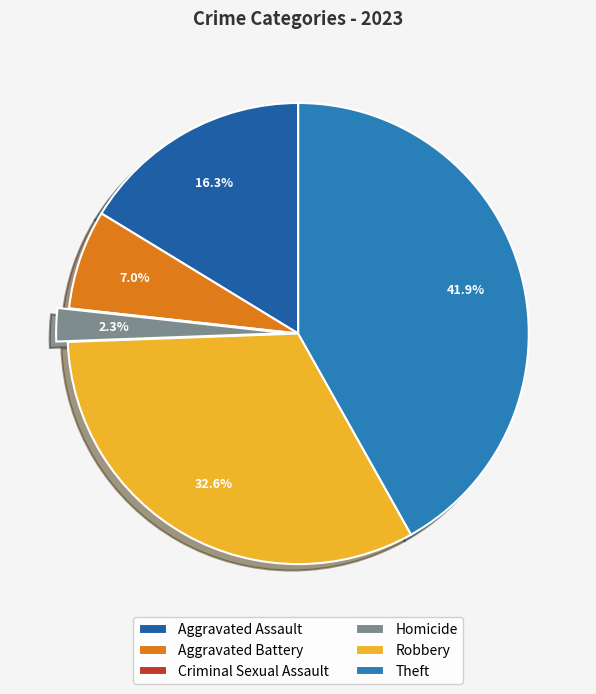

Which slice is the smallest?

Criminal Sexual Assault